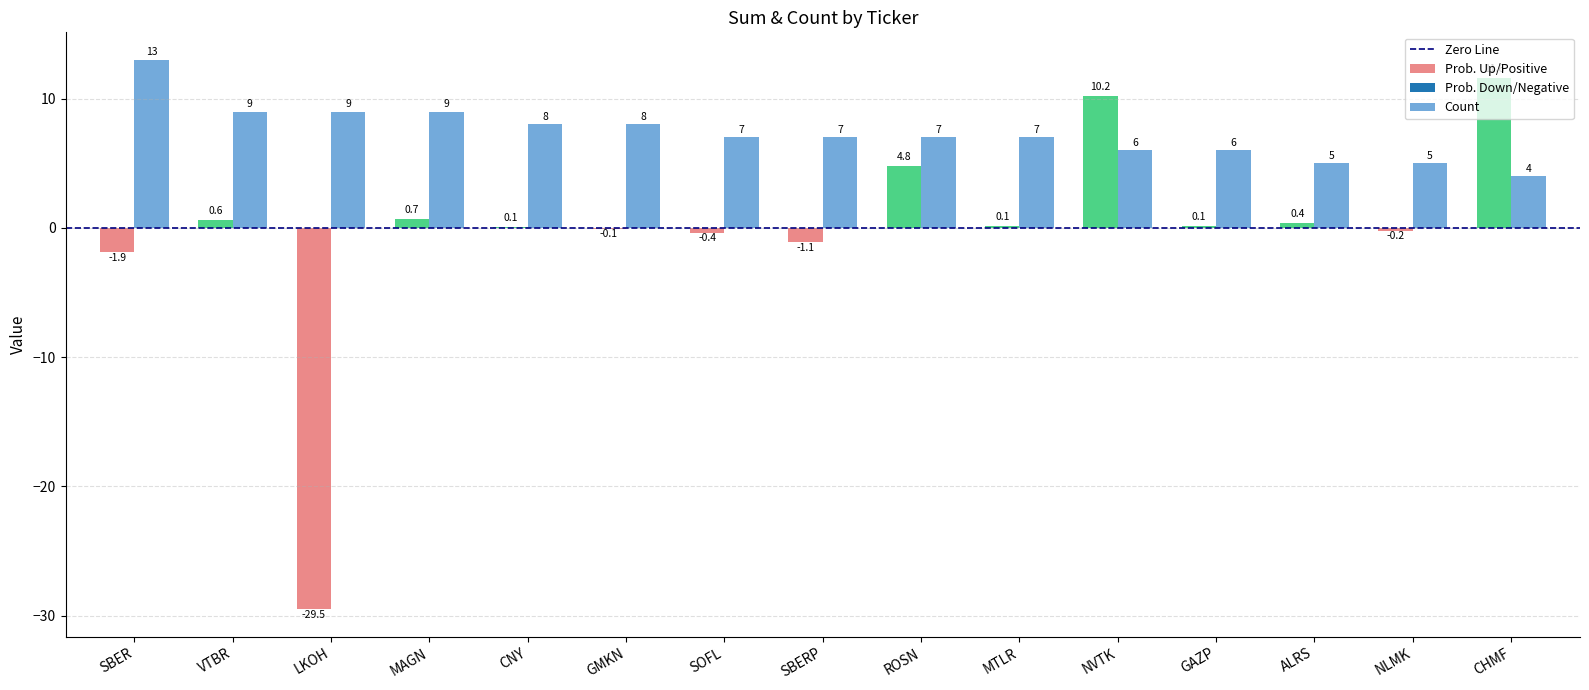

The value at GMKN is 8. True or false?

True